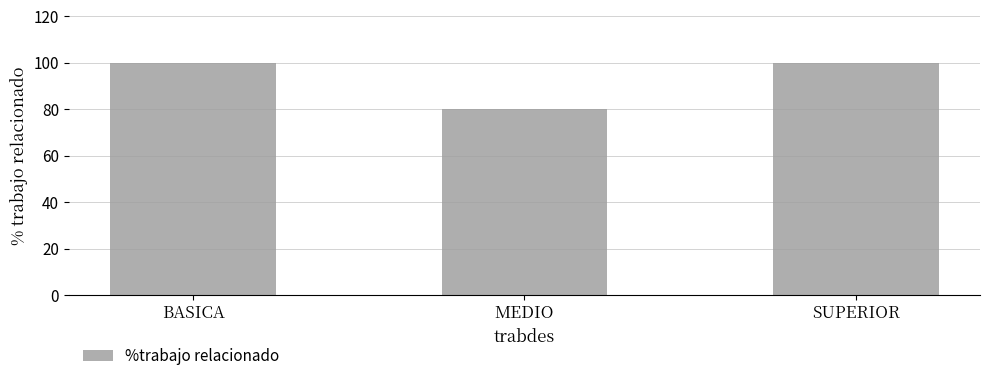

The chart shows a value of 59 at BASICA. True or false?

False